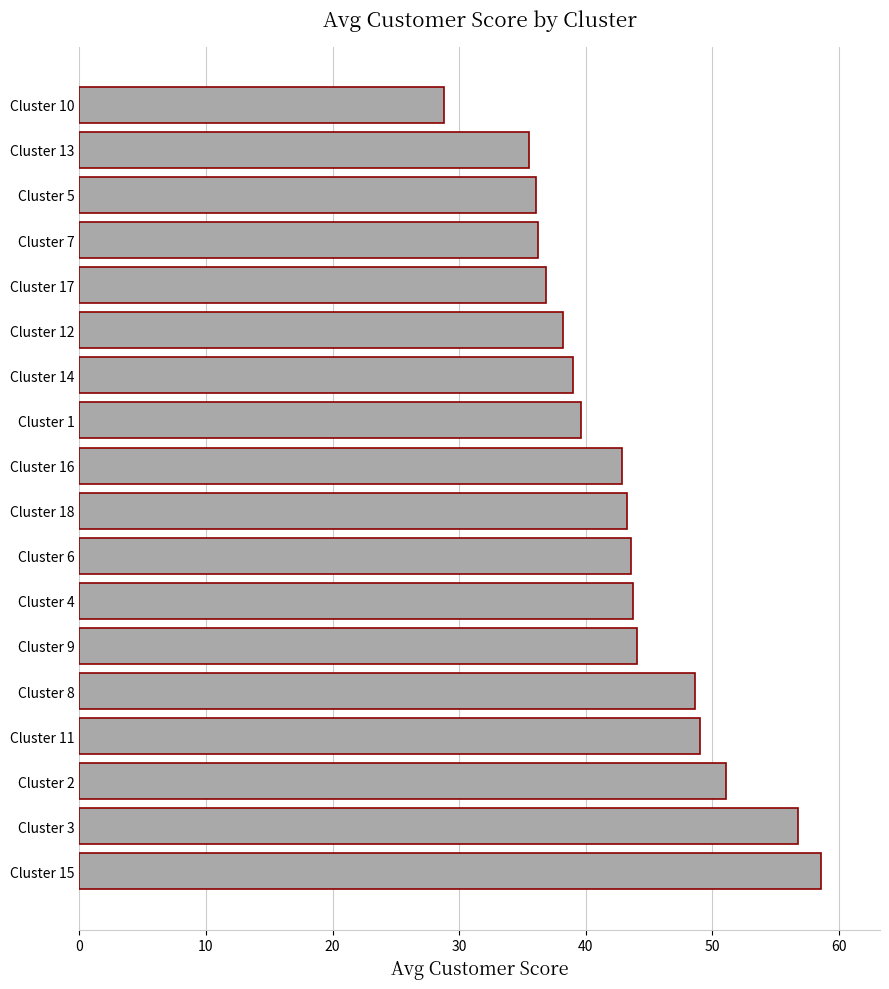

What is the change in value from Cluster 18 to Cluster 12?

-5.0